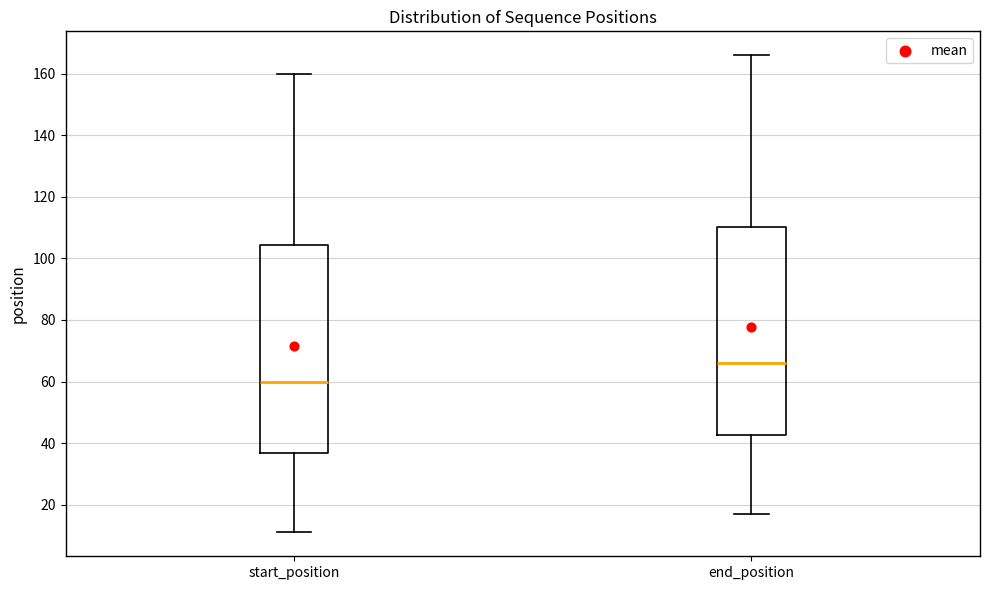

Which box's median line is the lowest?

start_position